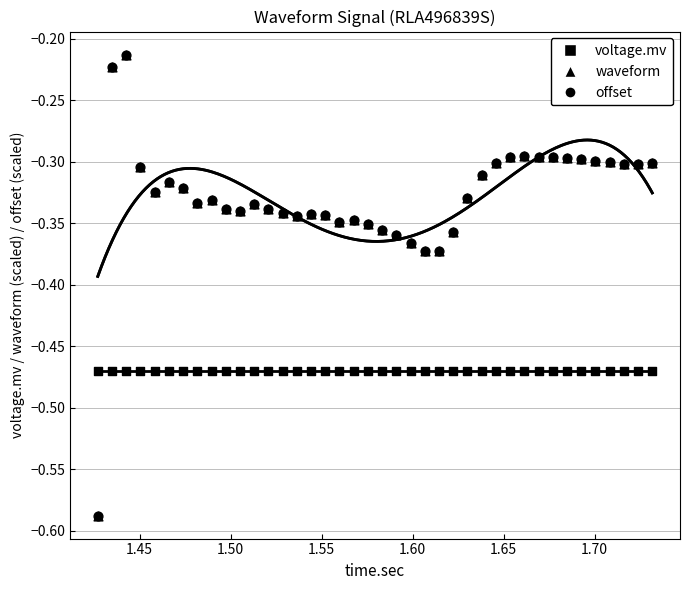

Which series has the widest spread of Y values?

voltage.mv